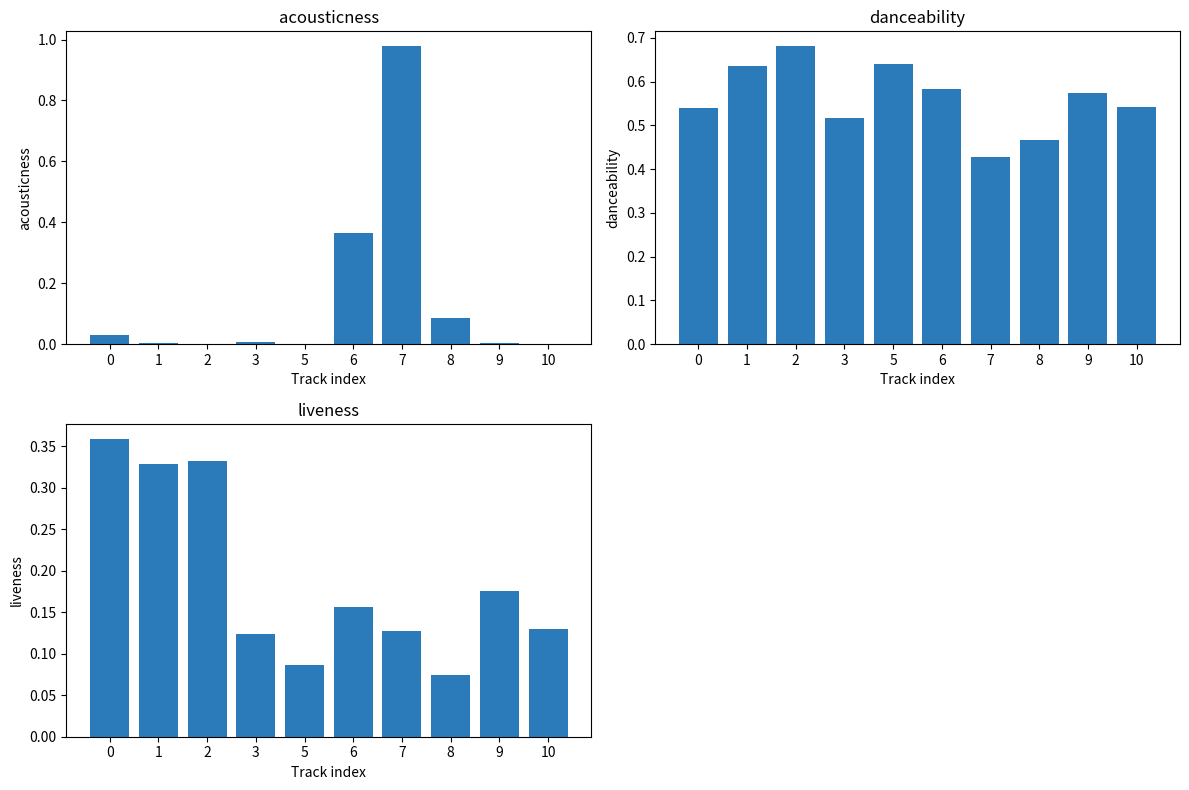

Rank the categories by acousticness value from lowest to highest.

2, 5, 10, 1, 9, 3, 0, 8, 6, 7